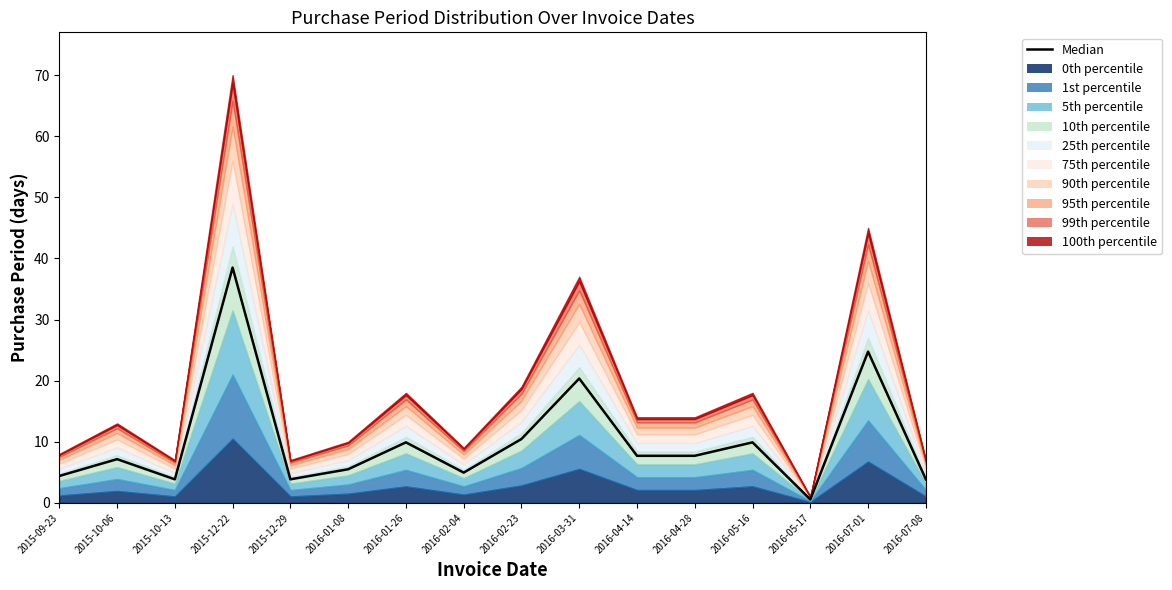

List the labels in order of value, largest first.

2015-12-22, 2016-07-01, 2016-03-31, 2016-02-23, 2016-01-26, 2016-05-16, 2016-04-14, 2016-04-28, 2015-10-06, 2016-01-08, 2016-02-04, 2015-09-23, 2015-10-13, 2015-12-29, 2016-07-08, 2016-05-17